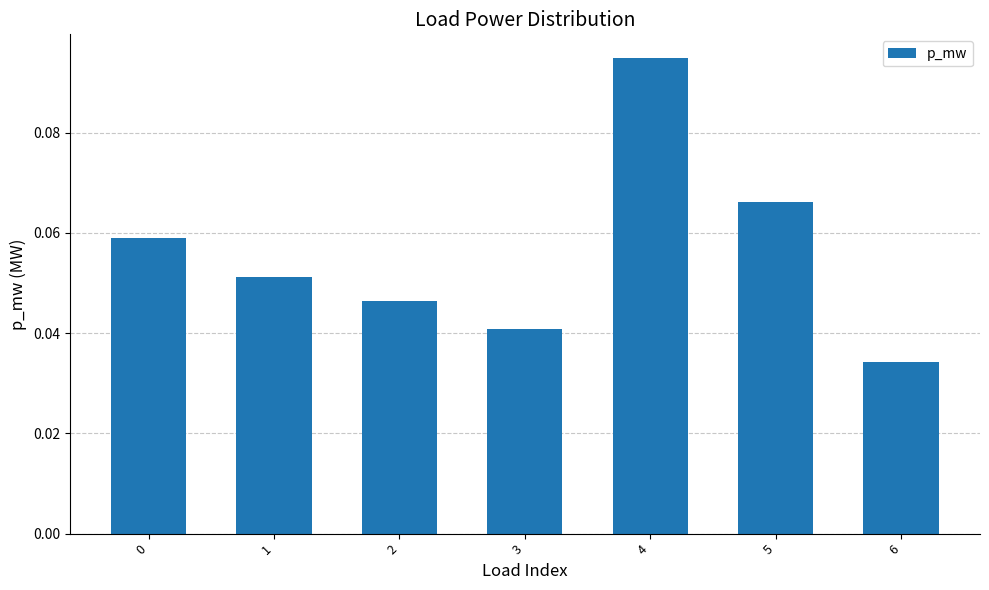

The chart shows a value of 0.2 at 4. True or false?

False